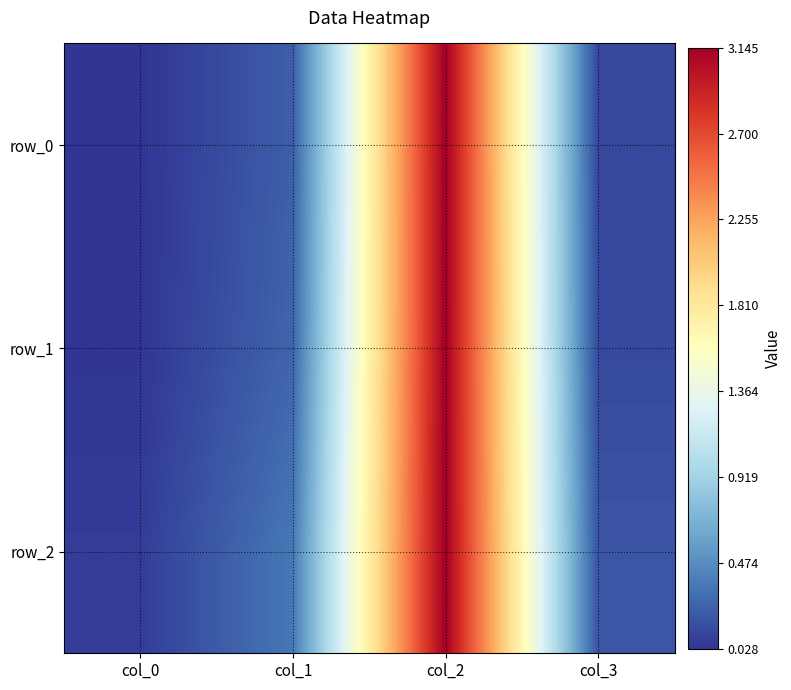

Which category has the highest value across all series?

col_2